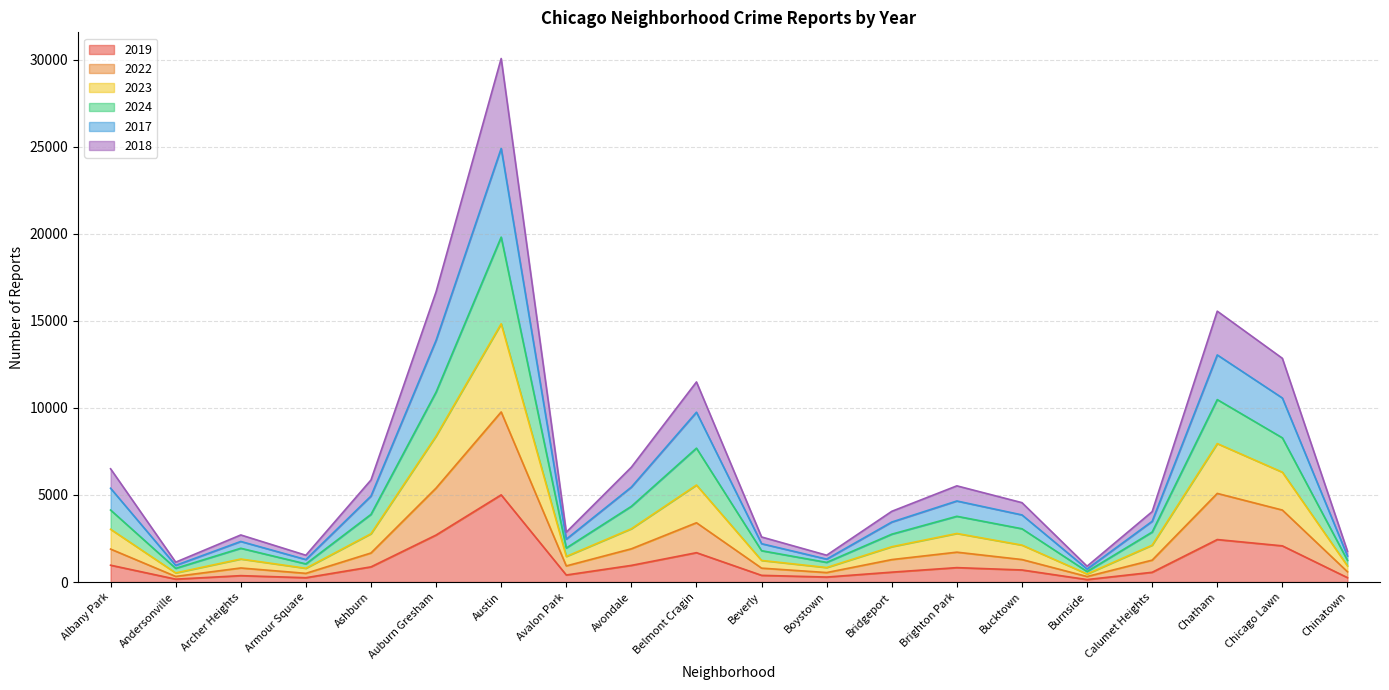

At which category is the sum across all series the highest?

Austin